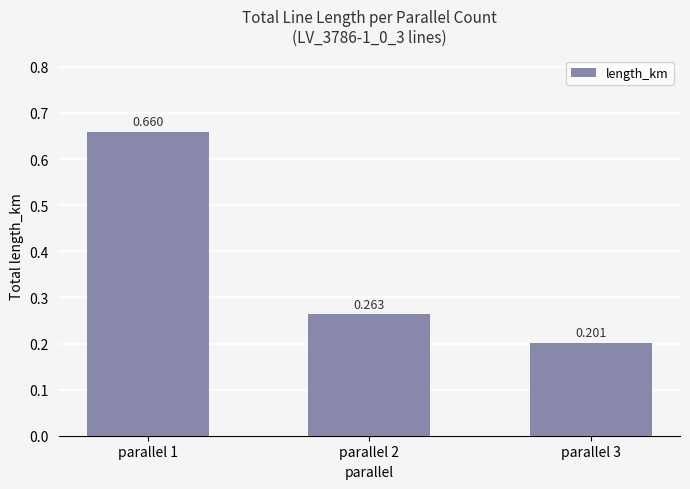

Count the number of categories in the chart.

3